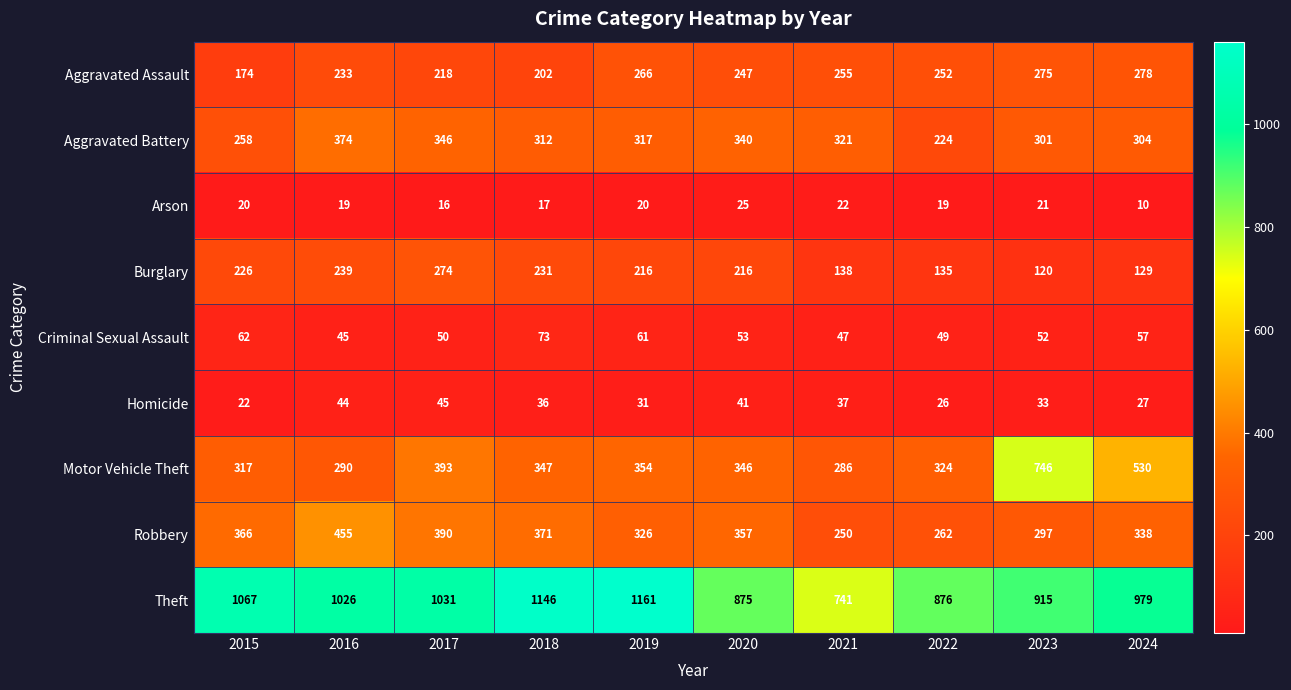

How many series are shown in this chart?

9